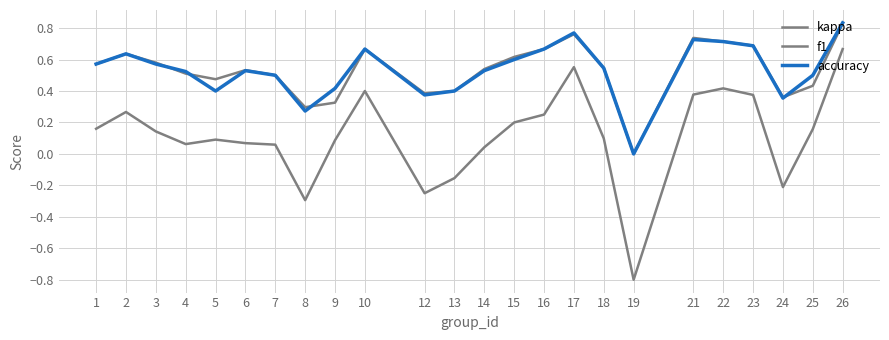

True or false: f1 has more than 0 interior local peaks.

True